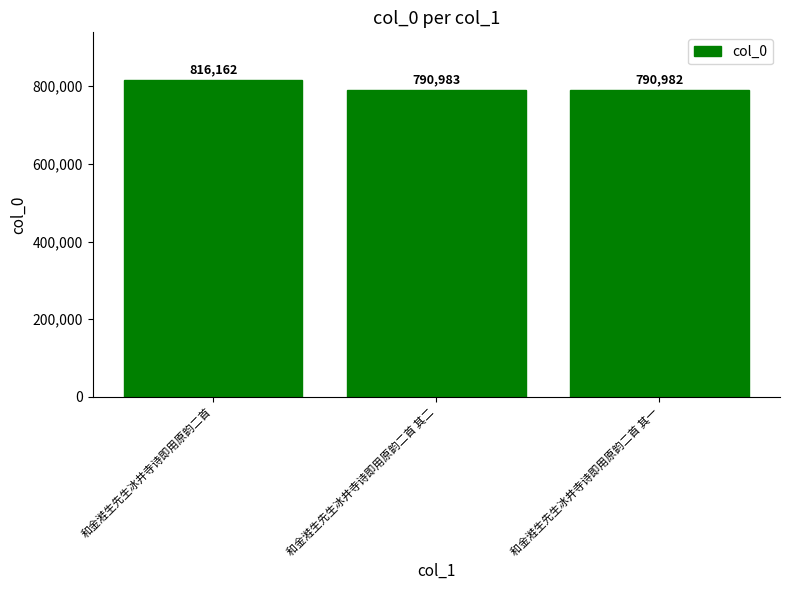

What is the maximum value shown in the chart?

816162